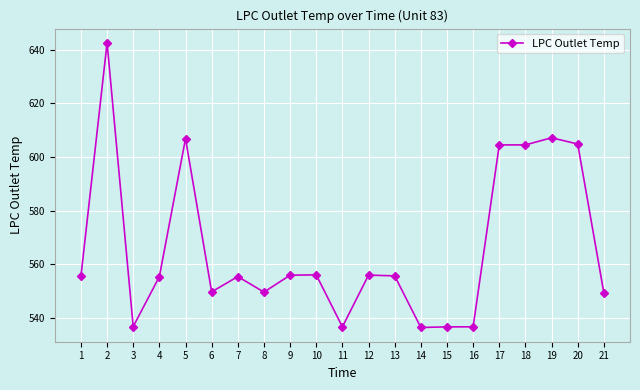

Where is the first local maximum?

2